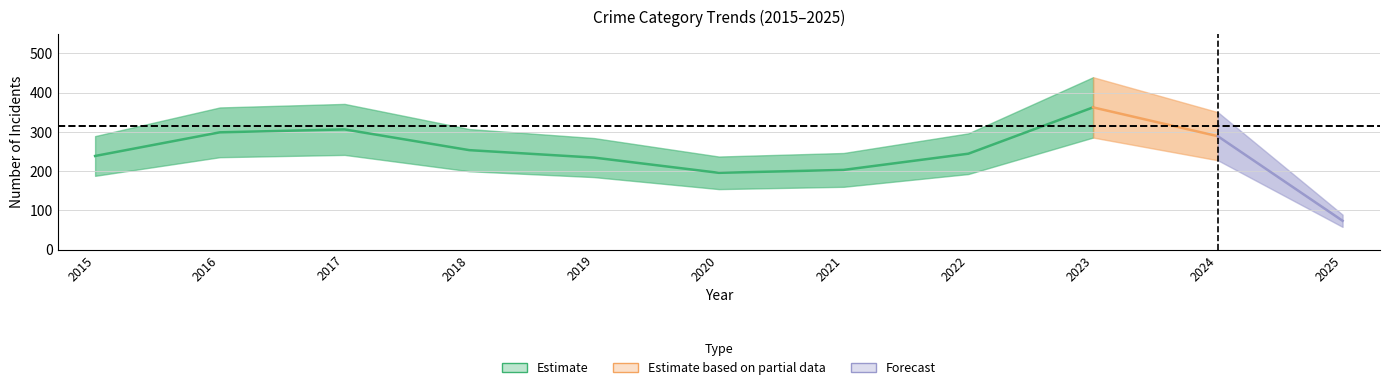

At which category does the chart reach its minimum across all series?

10